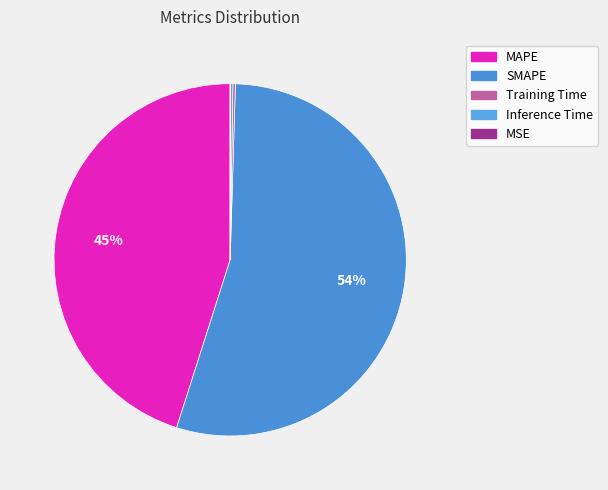

How many segments does this pie chart have?

5